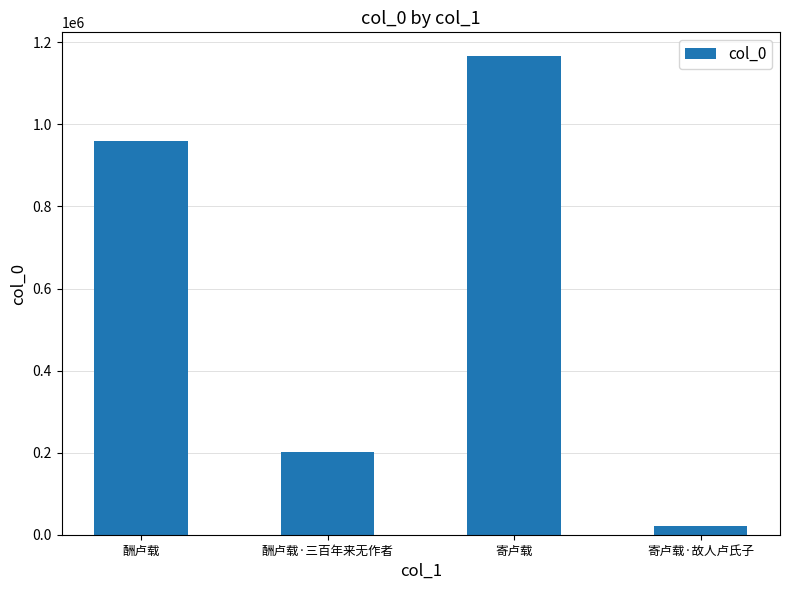

How many data points are less than 959599?

2